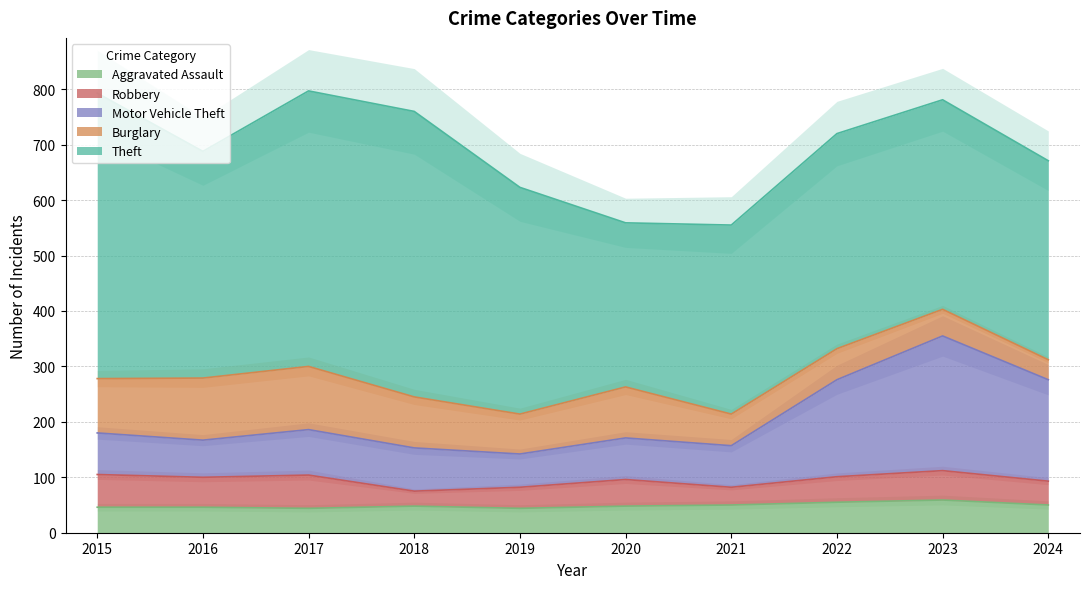

Rank the categories by Motor Vehicle Theft value from lowest to highest.

2019, 2016, 2015, 2020, 2021, 2018, 2017, 2022, 2024, 2023